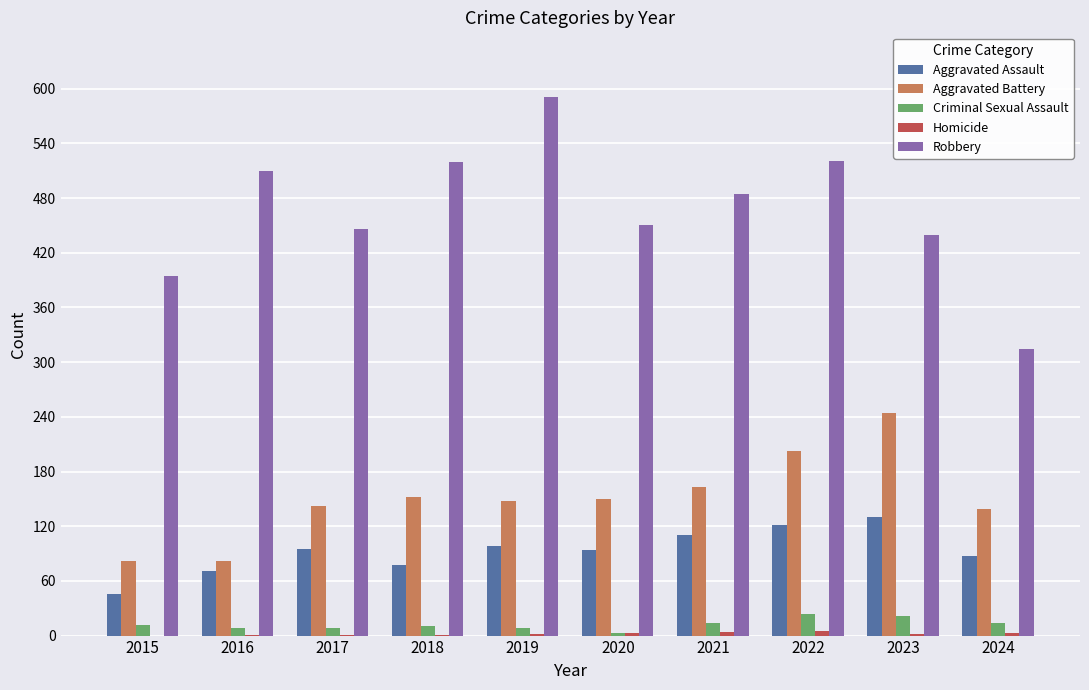

At which label does Aggravated Battery reach its peak?

2023